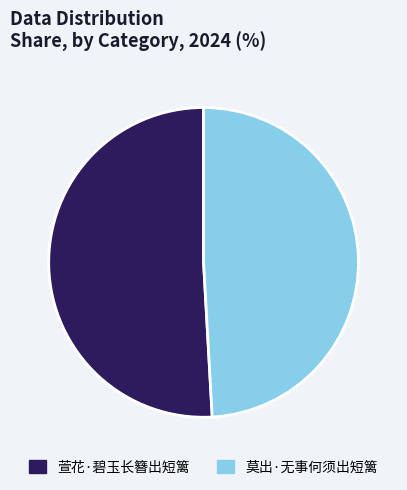

Between 莫出·无事何须出短篱 and 萱花·碧玉长簪出短篱, which is larger?

萱花·碧玉长簪出短篱